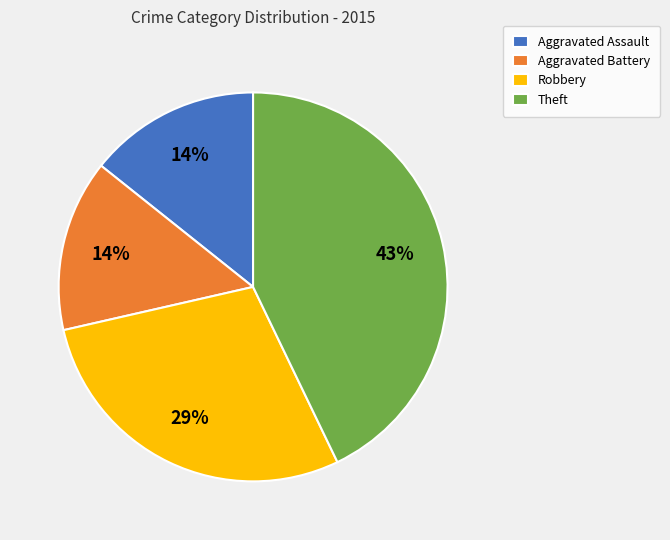

To the nearest percent, what is the average slice percentage?

25%